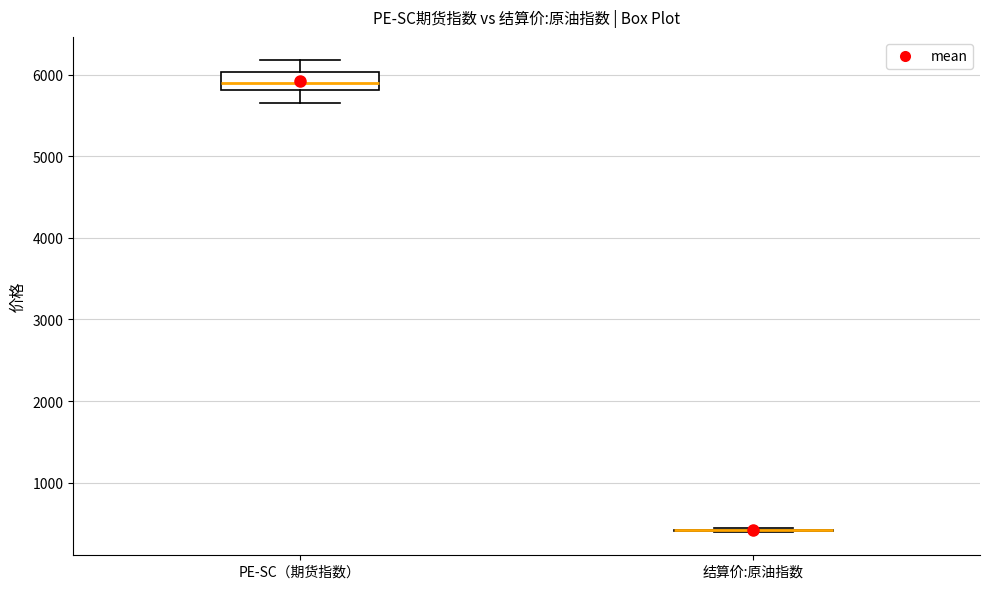

Reading left to right, transcribe this box plot: for each box, give where its median line is, the range the box spans, and where its two whiskers end, as read against the y-axis. The values are not printed on the chart, so give them approximately, as read against the axis.

PE-SC（期货指数）: median 5900, box 5800 to 6000, whiskers 5600 to 6200
结算价:原油指数: box collapsed to a line at 400, whiskers 400 to 400